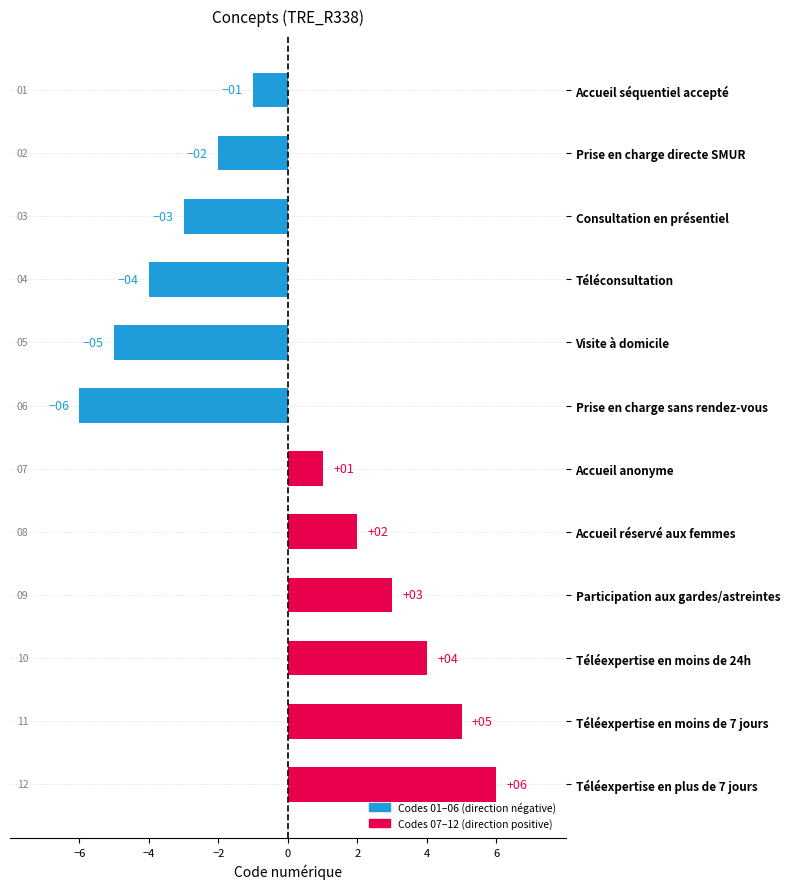

What is the change in value from Accueil anonyme to Accueil réservé aux femmes?

+1